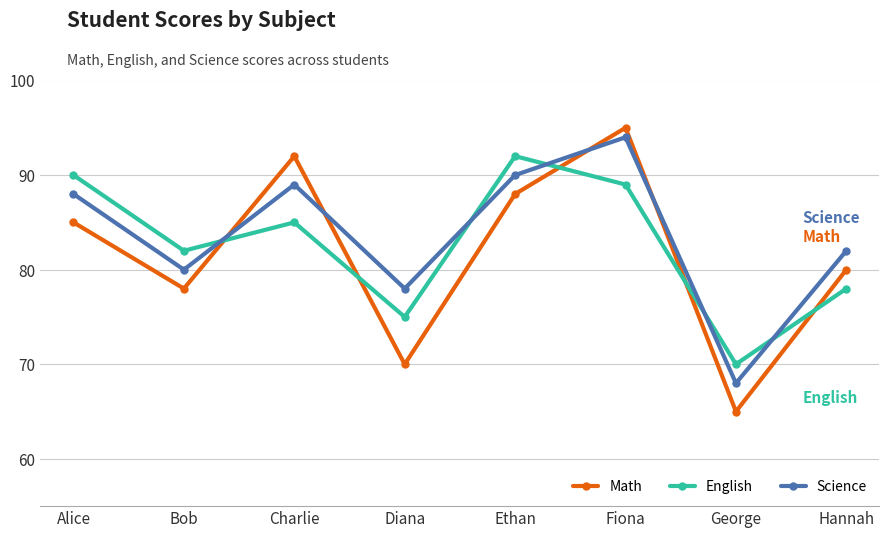

In Science, how many points are lower than both neighbors (excluding endpoints)?

3